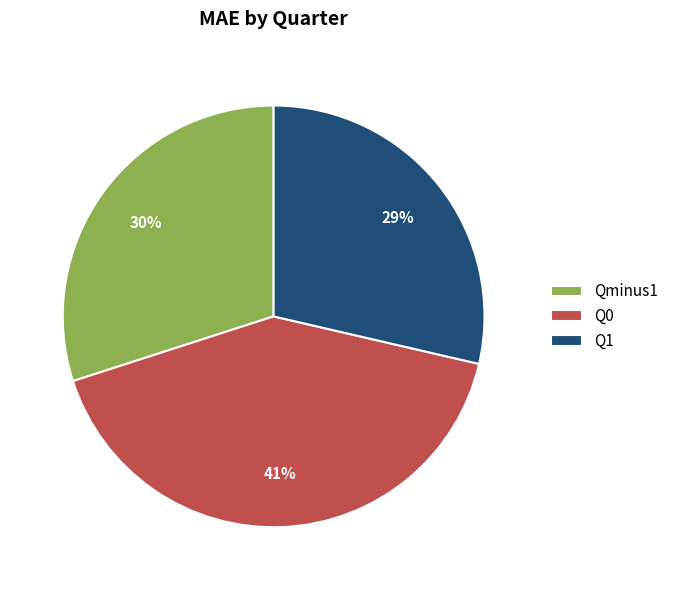

Is Q1 the majority of the pie?

No